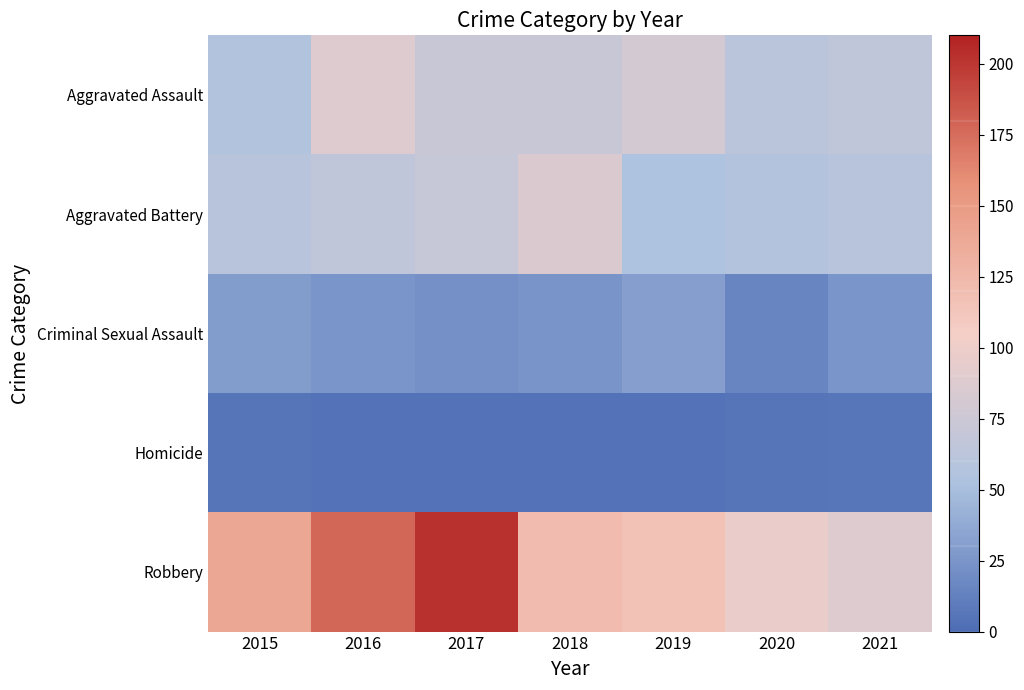

Reading left to right, list all the values displayed in this chart.

Aggravated Assault: 2015=56	2016=88	2017=72	2018=72	2019=80	2020=62	2021=66
Aggravated Battery: 2015=60	2016=66	2017=71	2018=86	2019=53	2020=57	2021=60
Criminal Sexual Assault: 2015=29	2016=25	2017=22	2018=24	2019=31	2020=15	2021=25
Homicide: 2015=5	2016=4	2017=4	2018=4	2019=4	2020=5	2021=6
Robbery: 2015=139	2016=178	2017=202	2018=121	2019=116	2020=97	2021=88